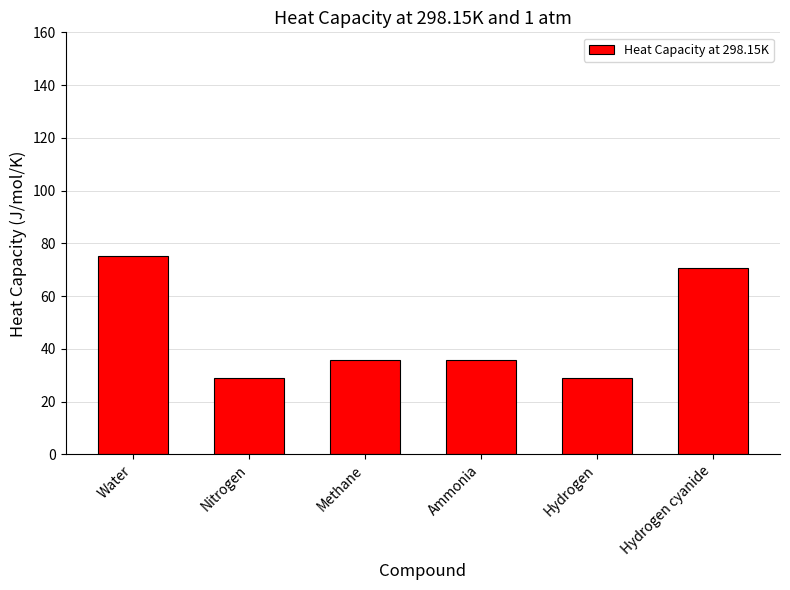

What position from the right is Water?

6